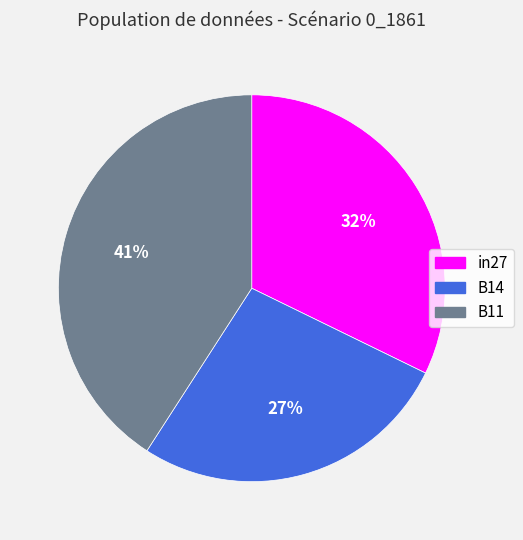

Do B14 and B11 together represent more than half of the pie?

Yes